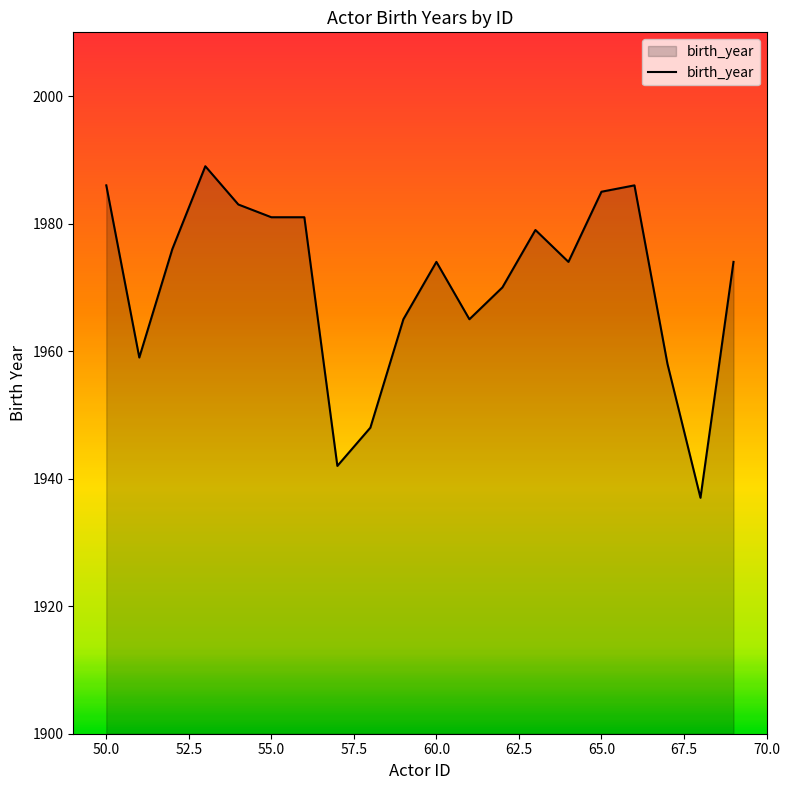

What is the minimum value shown in the chart?

1937